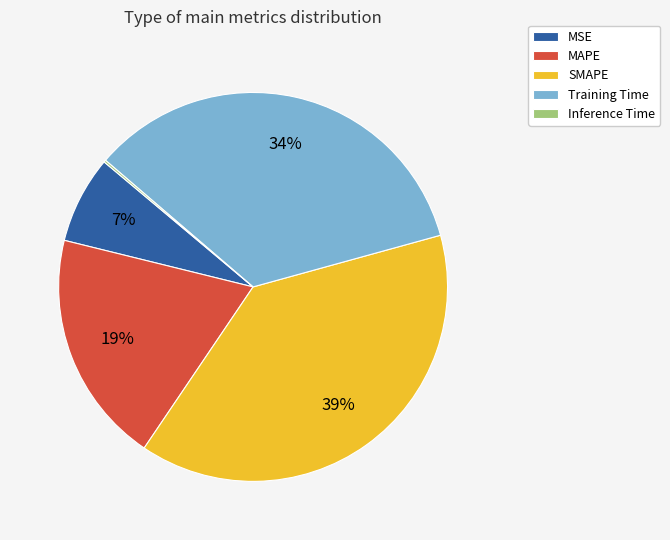

Combined, do MSE and Training Time account for over 50%?

No